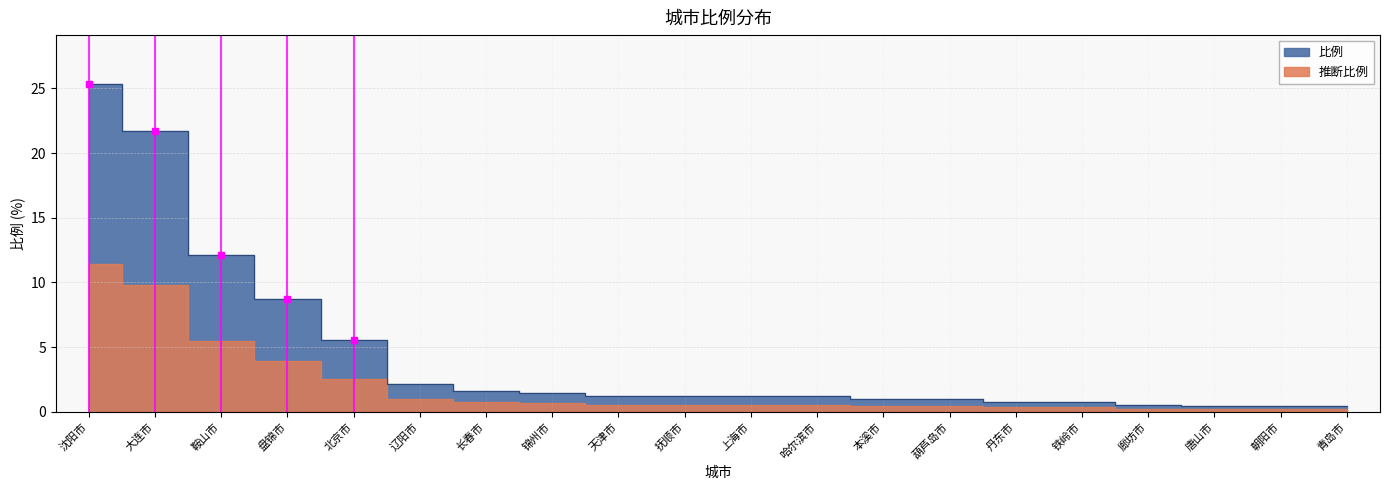

What is the difference between the maximum and minimum values?

24.9